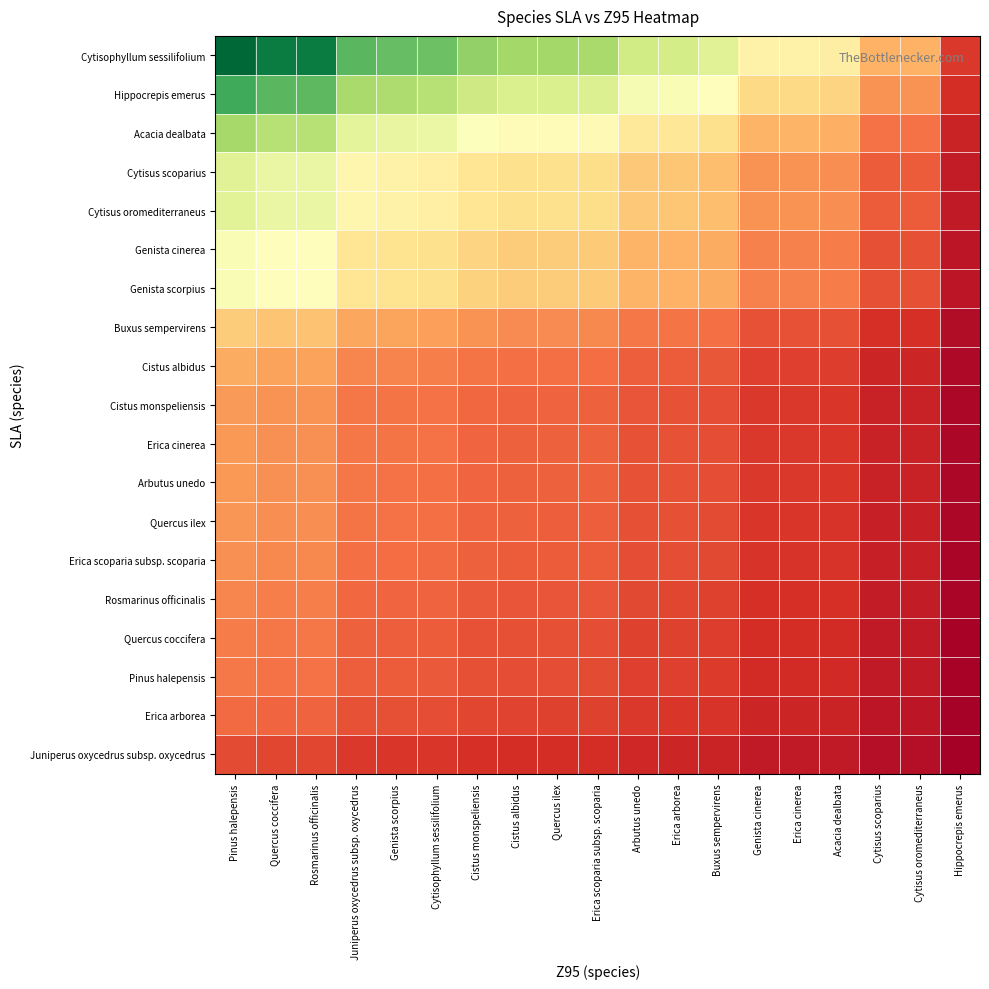

Which series has the widest spread of values?

Cytisophyllum sessilifolium